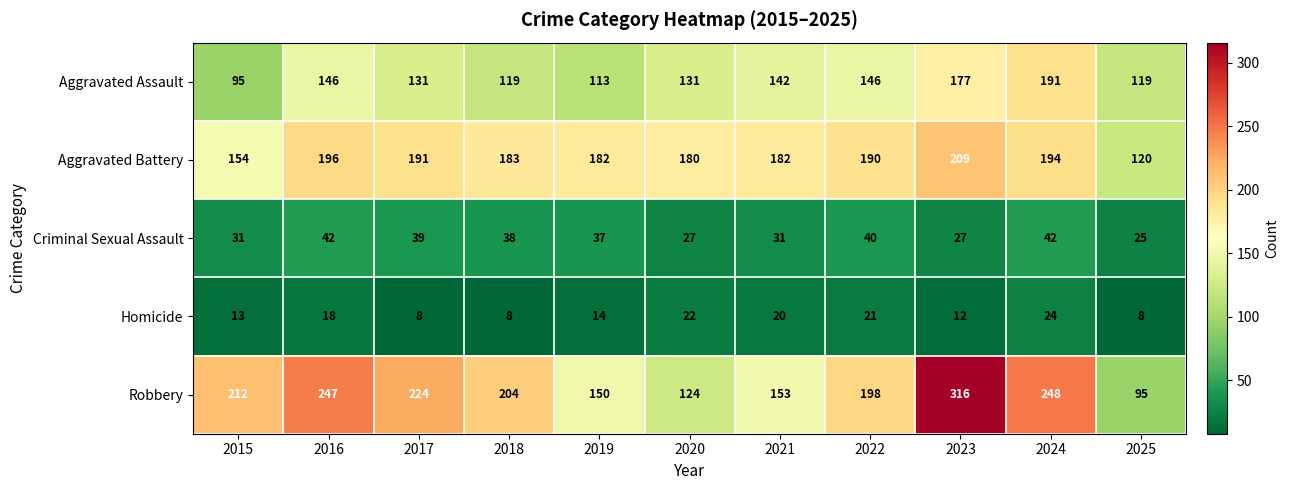

At which category does the chart reach its peak across all series?

2023